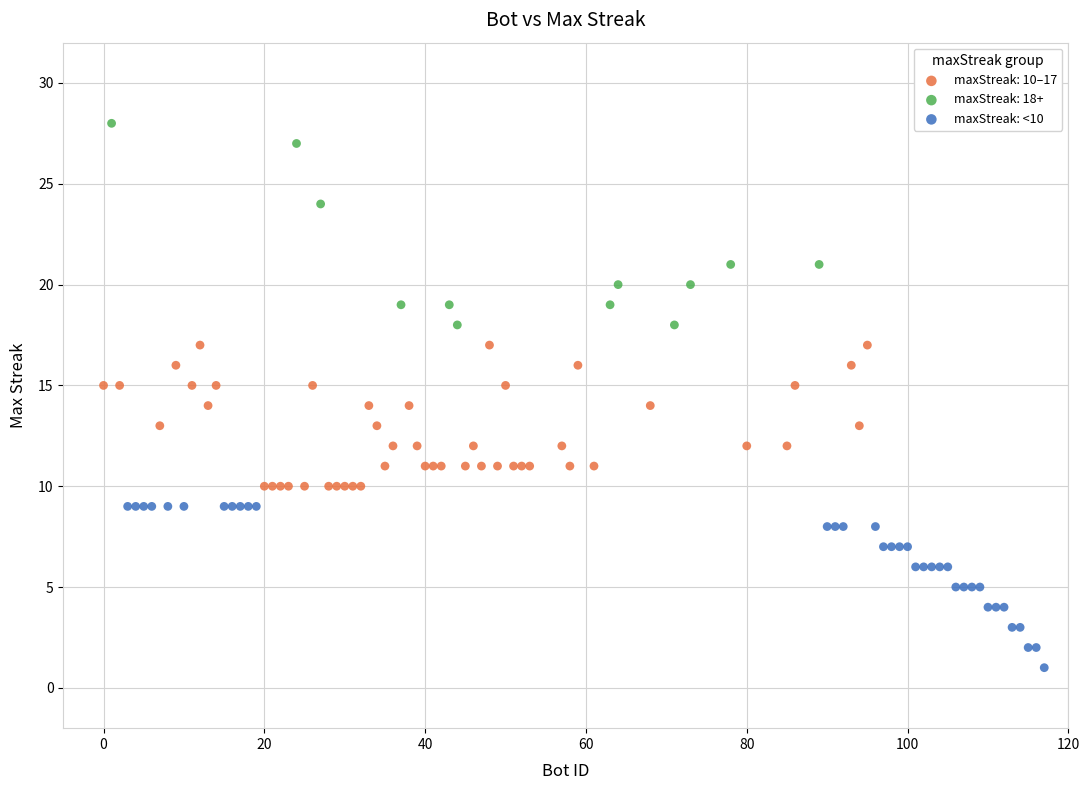

Which series contains the lowest Y value?

maxStreak: <10